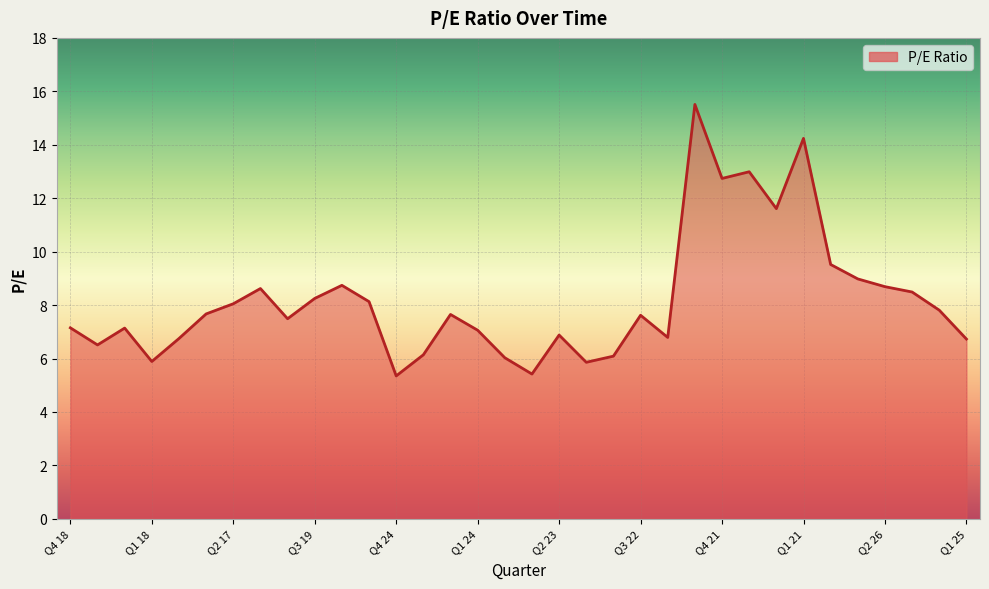

What is the maximum value shown in the chart?

15.5